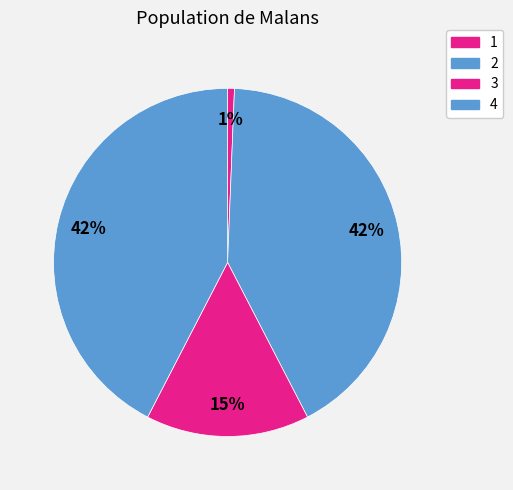

Which has a higher value, 3 or 4?

4